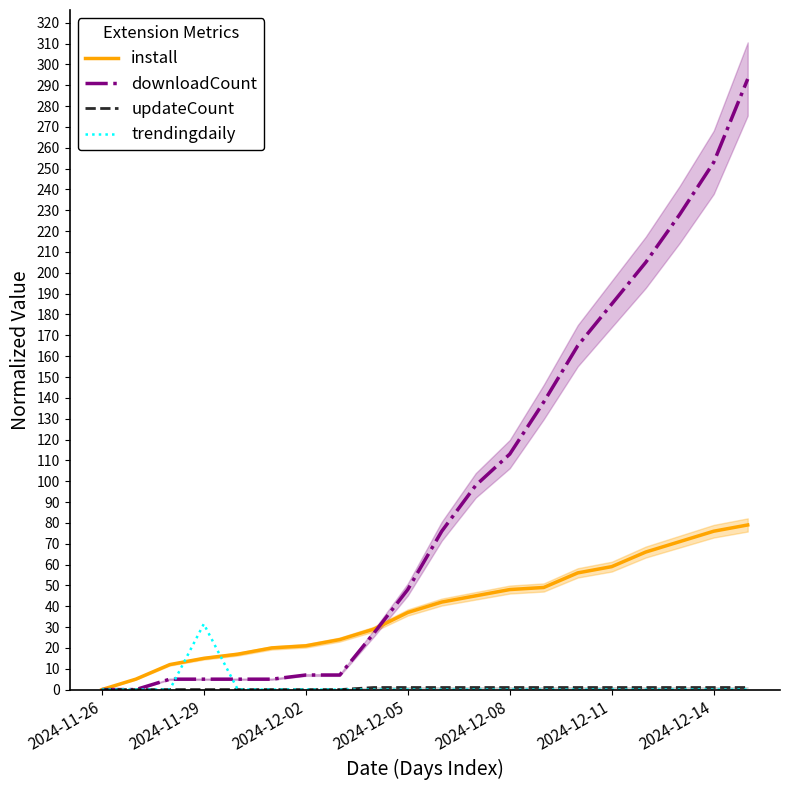

Where is downloadCount nearest to the value 146?

13